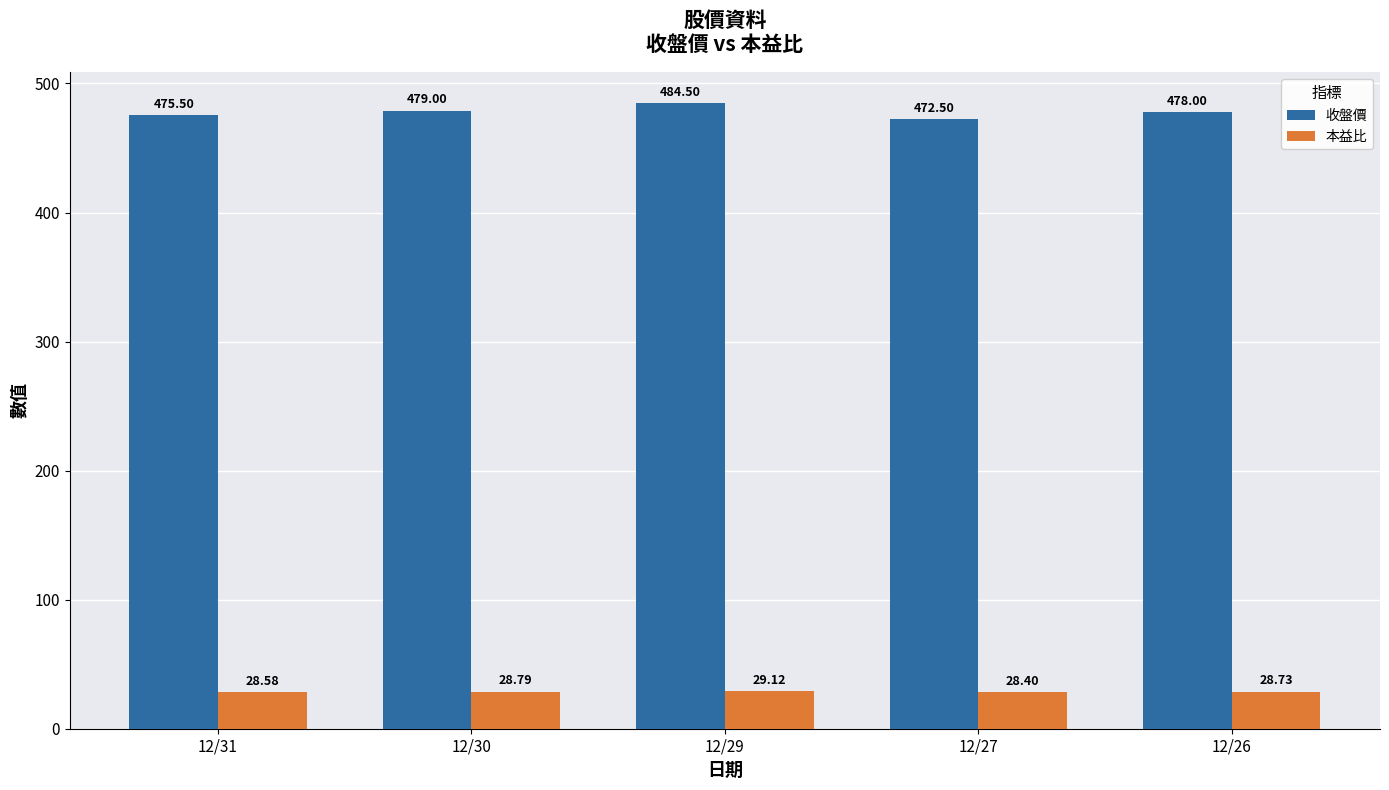

What is the value of the 收盤價 bar at the 5th from the left?

478.0